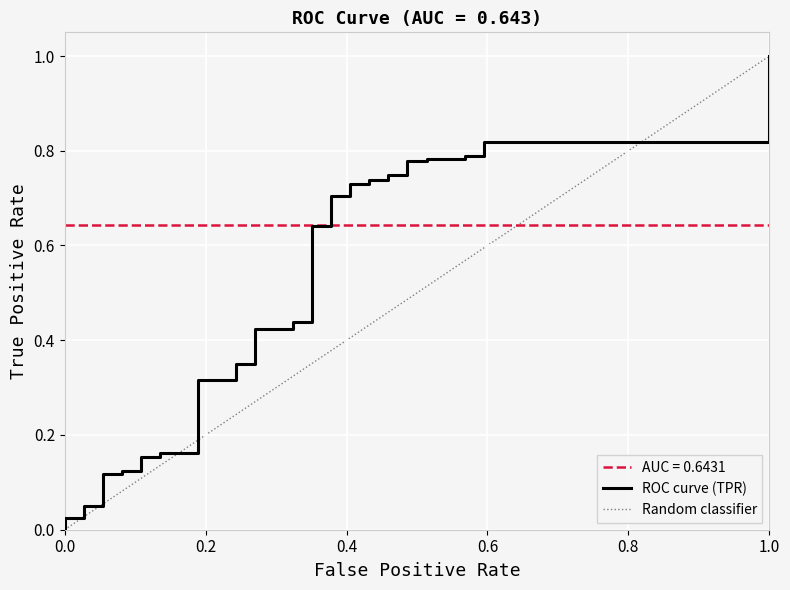

At which category is the sum across all series the highest?

39